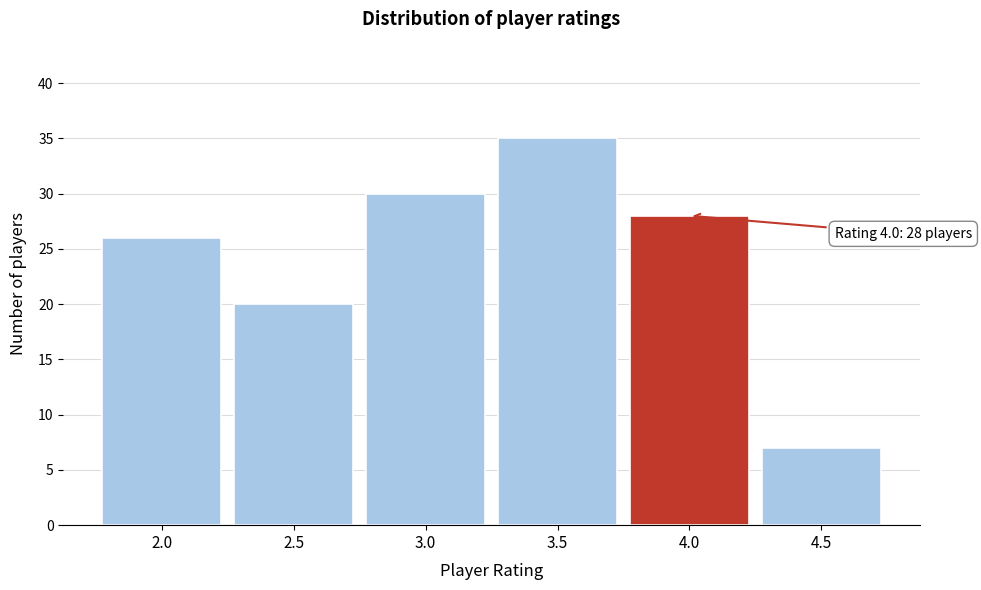

Over which range of the x-axis is the bar tallest?

3.25 to 3.75